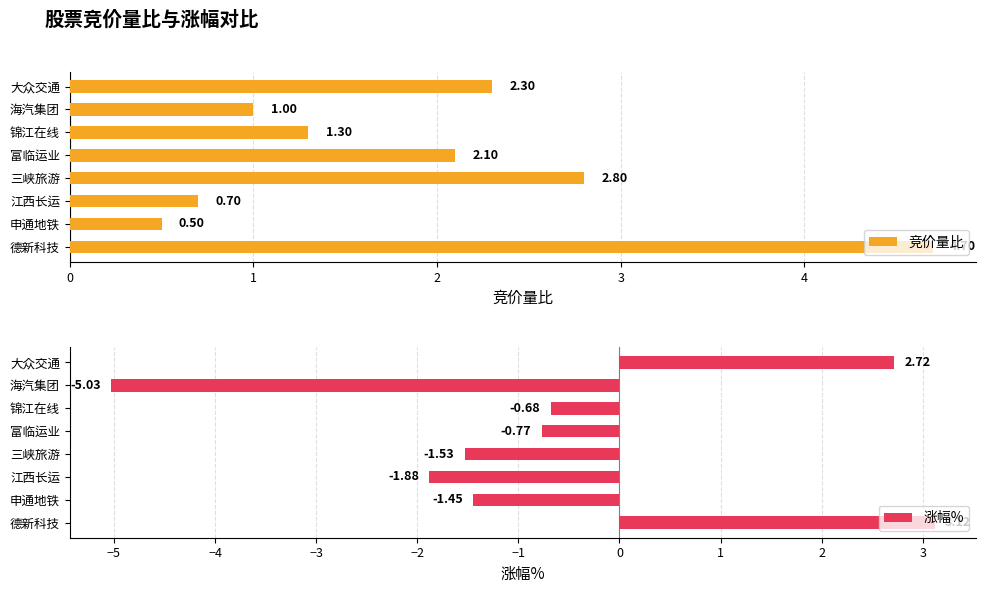

How many groups of bars are there?

8